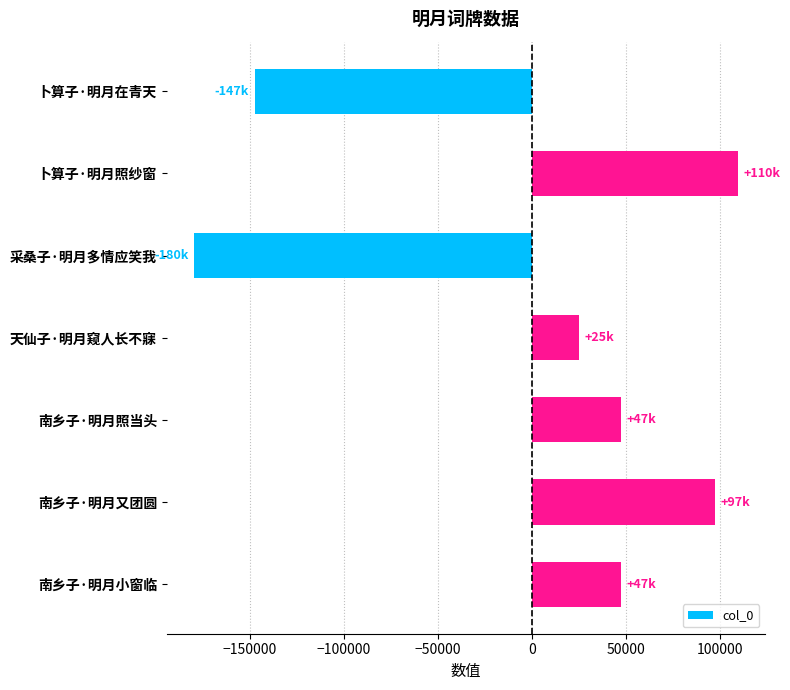

What is the label of the 2nd bar from the top?

卜算子·明月照纱窗